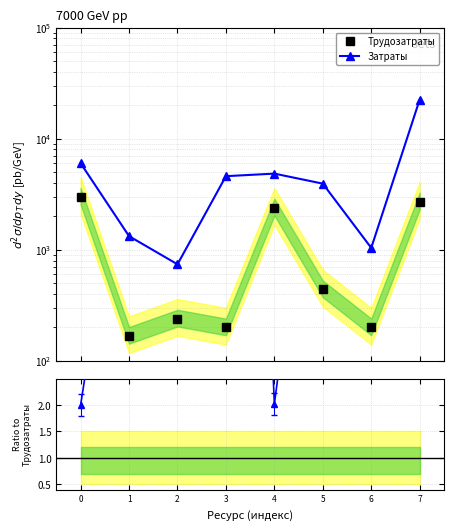

True or false: Затраты and Трудозатраты cross at least once.

False